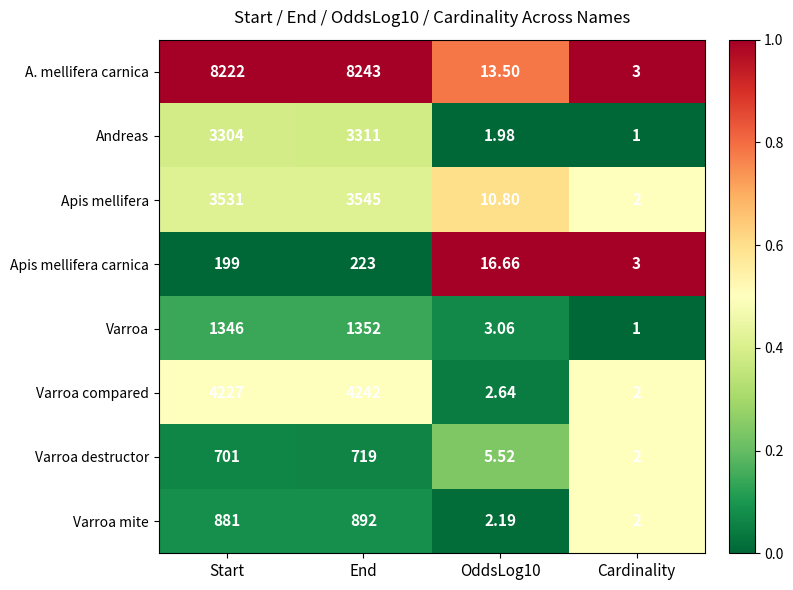

Which series has the widest spread of values?

A. mellifera carnica